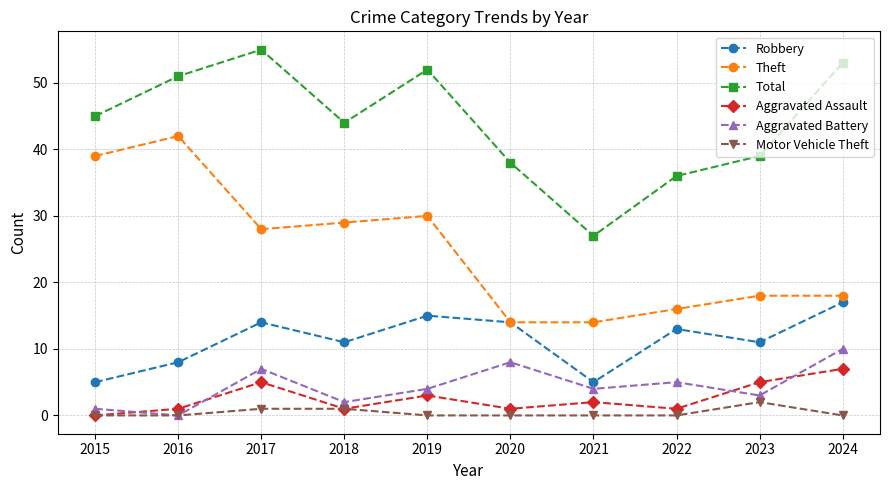

What is the lowest value of the Total series?

27